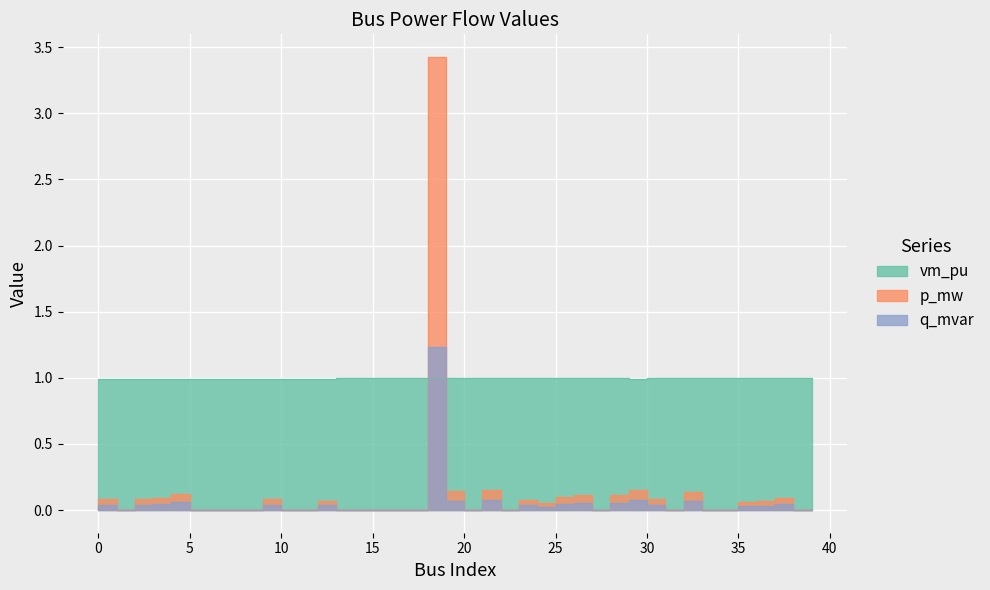

True or false: vm_pu has more than 2 points higher than both neighbors.

True